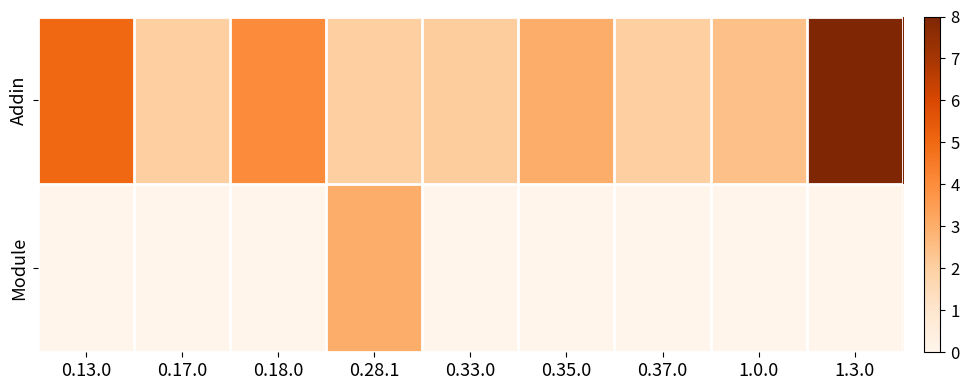

Reading left to right, extract all data points from this chart.

Addin: 0.13.0=5.0	0.17.0=2.0	0.18.0=4.0	0.28.1=2.0	0.33.0=2.1	0.35.0=3.0	0.37.0=2.0	1.0.0=2.5	1.3.0=8.0
Module: 0.13.0=0.0	0.17.0=0.0	0.18.0=0.0	0.28.1=3.0	0.33.0=0.0	0.35.0=0.0	0.37.0=0.0	1.0.0=0.0	1.3.0=0.0